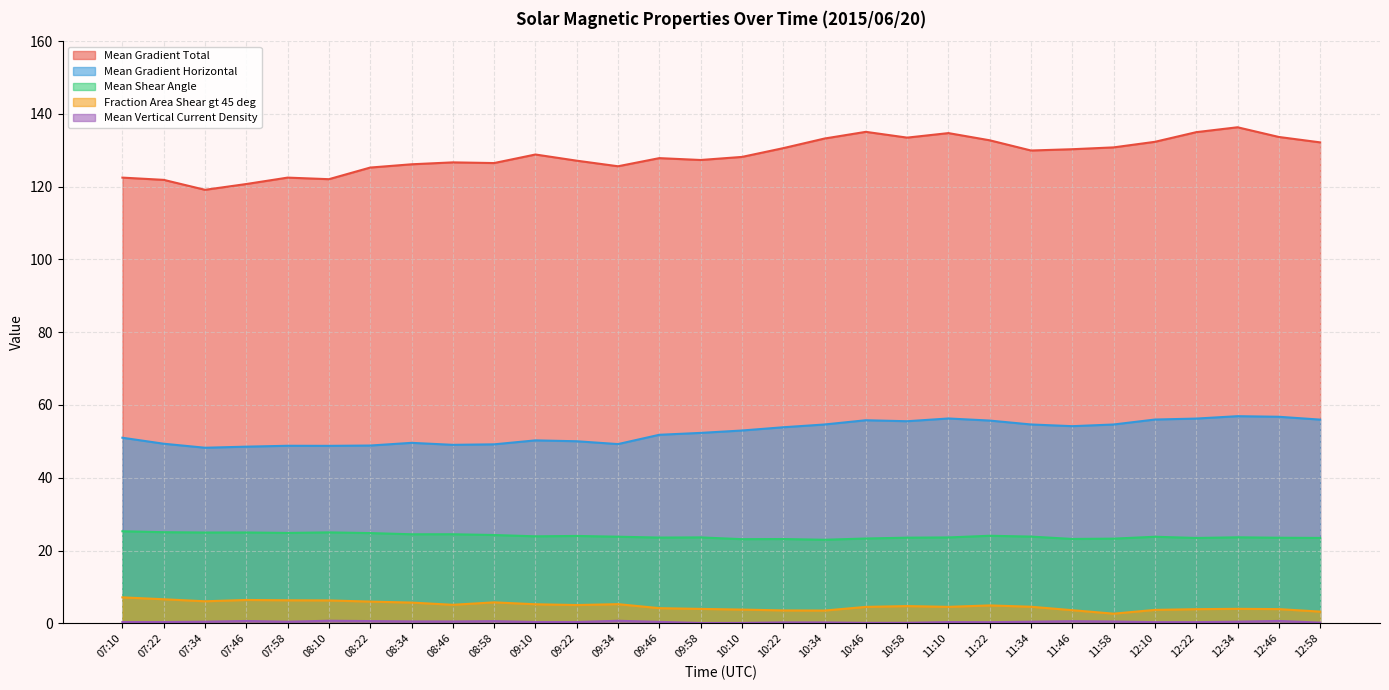

Reading left to right, what are all the values shown in this chart?

Mean Gradient Total: 07:10=122.5	07:22=121.9	07:34=119.1	07:46=120.7	07:58=122.5	08:10=122.1	08:22=125.3	08:34=126.2	08:46=126.7	08:58=126.5	09:10=128.9	09:22=127.2	09:34=125.6	09:46=127.9	09:58=127.3	10:10=128.2	10:22=130.6	10:34=133.2	10:46=135.1	10:58=133.5	11:10=134.7	11:22=132.8	11:34=130.0	11:46=130.3	11:58=130.8	12:10=132.3	12:22=135.0	12:34=136.3	12:46=133.7	12:58=132.2
Mean Gradient Horizontal: 07:10=51.0	07:22=49.4	07:34=48.3	07:46=48.5	07:58=48.8	08:10=48.8	08:22=48.9	08:34=49.6	08:46=49.1	08:58=49.2	09:10=50.3	09:22=50.0	09:34=49.3	09:46=51.8	09:58=52.3	10:10=53.0	10:22=53.9	10:34=54.6	10:46=55.8	10:58=55.5	11:10=56.3	11:22=55.7	11:34=54.6	11:46=54.2	11:58=54.6	12:10=56.0	12:22=56.3	12:34=56.9	12:46=56.8	12:58=56.0
Mean Shear Angle: 07:10=25.3	07:22=25.0	07:34=24.9	07:46=25.0	07:58=24.8	08:10=25.0	08:22=24.8	08:34=24.5	08:46=24.5	08:58=24.3	09:10=23.9	09:22=24.0	09:34=23.8	09:46=23.6	09:58=23.6	10:10=23.1	10:22=23.2	10:34=23.0	10:46=23.3	10:58=23.5	11:10=23.6	11:22=24.1	11:34=23.8	11:46=23.2	11:58=23.3	12:10=23.8	12:22=23.5	12:34=23.6	12:46=23.5	12:58=23.5
Fraction Area Shear gt 45 deg: 07:10=7.1	07:22=6.6	07:34=6.0	07:46=6.4	07:58=6.3	08:10=6.3	08:22=6.0	08:34=5.7	08:46=5.1	08:58=5.8	09:10=5.2	09:22=5.0	09:34=5.3	09:46=4.2	09:58=4.0	10:10=3.8	10:22=3.5	10:34=3.5	10:46=4.5	10:58=4.7	11:10=4.5	11:22=4.9	11:34=4.5	11:46=3.6	11:58=2.6	12:10=3.7	12:22=3.9	12:34=4.0	12:46=3.9	12:58=3.2
Mean Vertical Current Density: 07:10=0.3	07:22=0.3	07:34=0.4	07:46=0.6	07:58=0.4	08:10=0.7	08:22=0.6	08:34=0.5	08:46=0.5	08:58=0.6	09:10=0.4	09:22=0.4	09:34=0.7	09:46=0.4	09:58=0.1	10:10=0.1	10:22=0.2	10:34=0.2	10:46=0.1	10:58=0.1	11:10=0.3	11:22=0.3	11:34=0.4	11:46=0.6	11:58=0.5	12:10=0.3	12:22=0.3	12:34=0.4	12:46=0.6	12:58=0.2